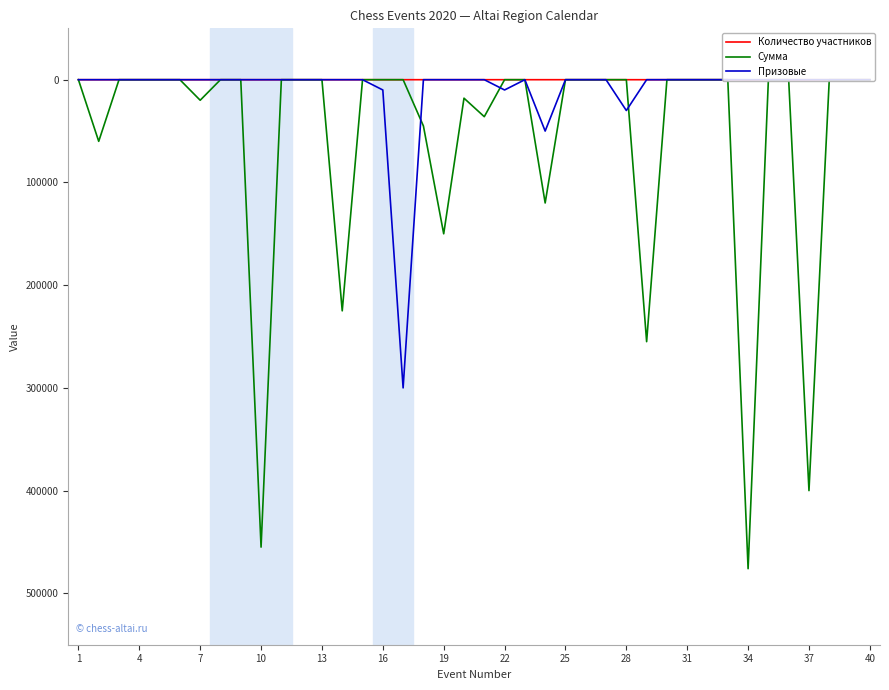

List the series in order of their peak value, highest first.

Сумма, Призовые, Количество участников